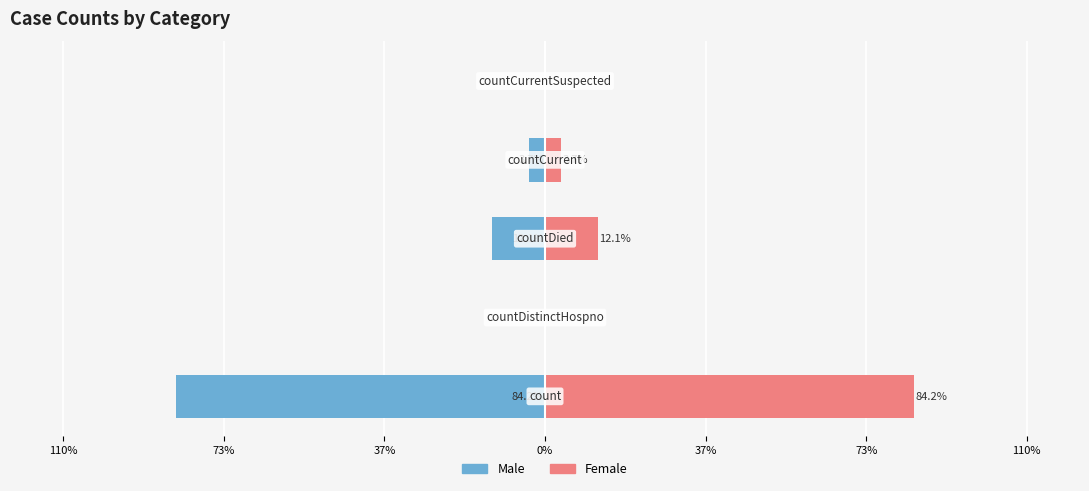

True or false: Male has a value of -84.2 at 110%.

True